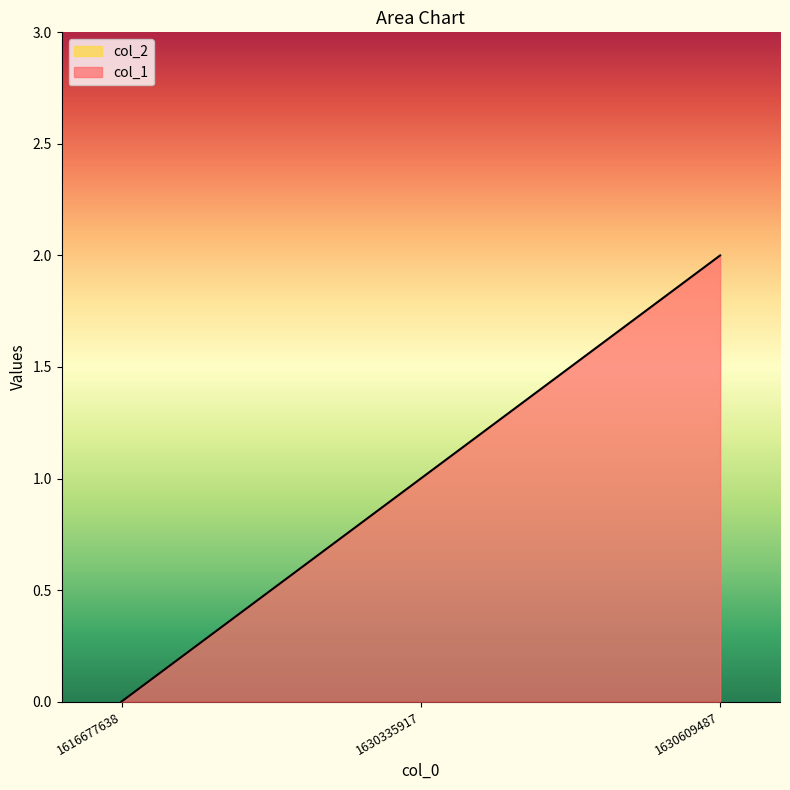

Reading left to right, extract all data points from this chart.

0	1	2